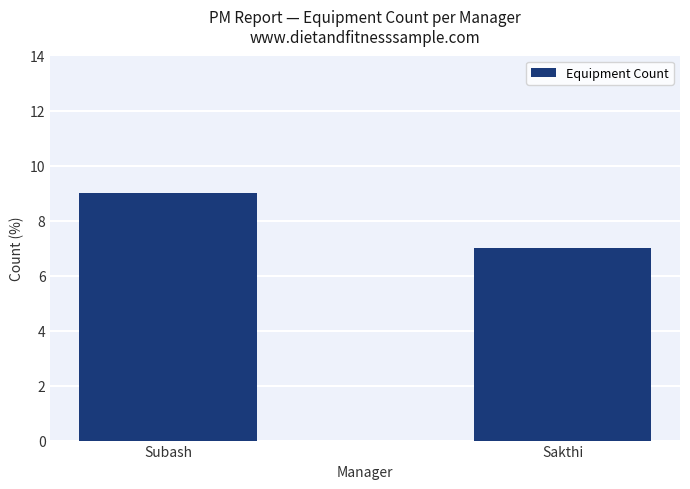

Are the bars horizontal?

No